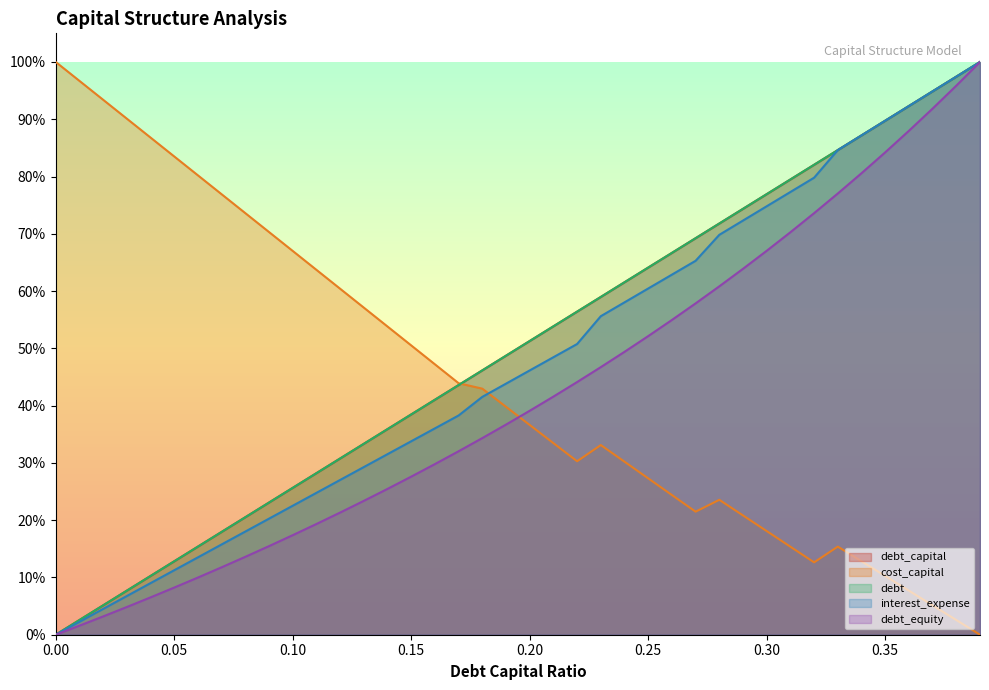

What is the difference between the second highest and minimum values in the cost_capital series?

1.0